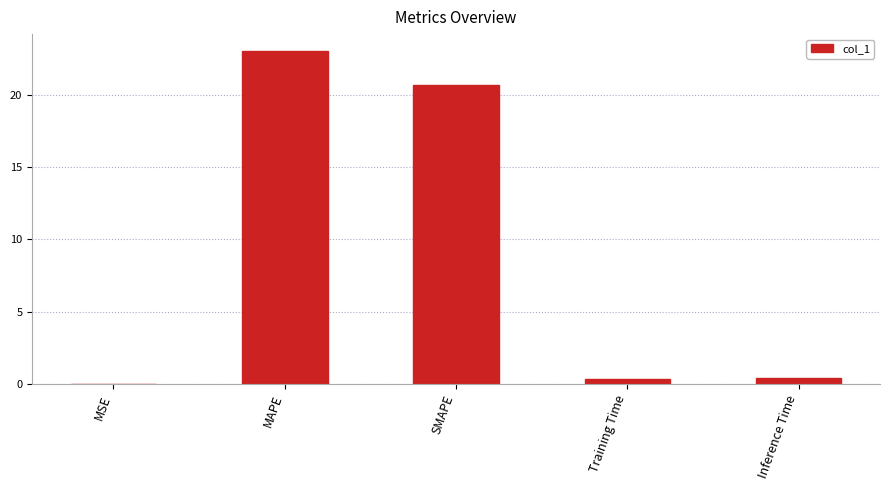

What is the greatest value displayed?

23.0